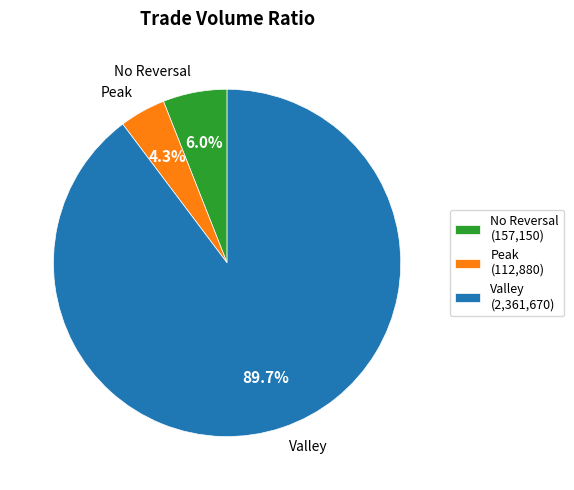

Approximately how many times larger is the value at Valley compared to No Reversal?

15.0